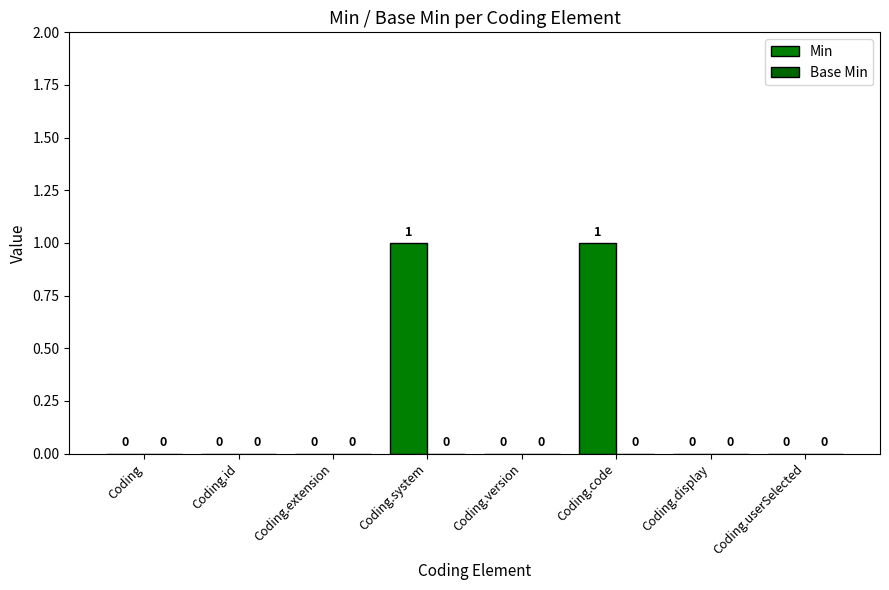

Count the number of categories in the chart.

8